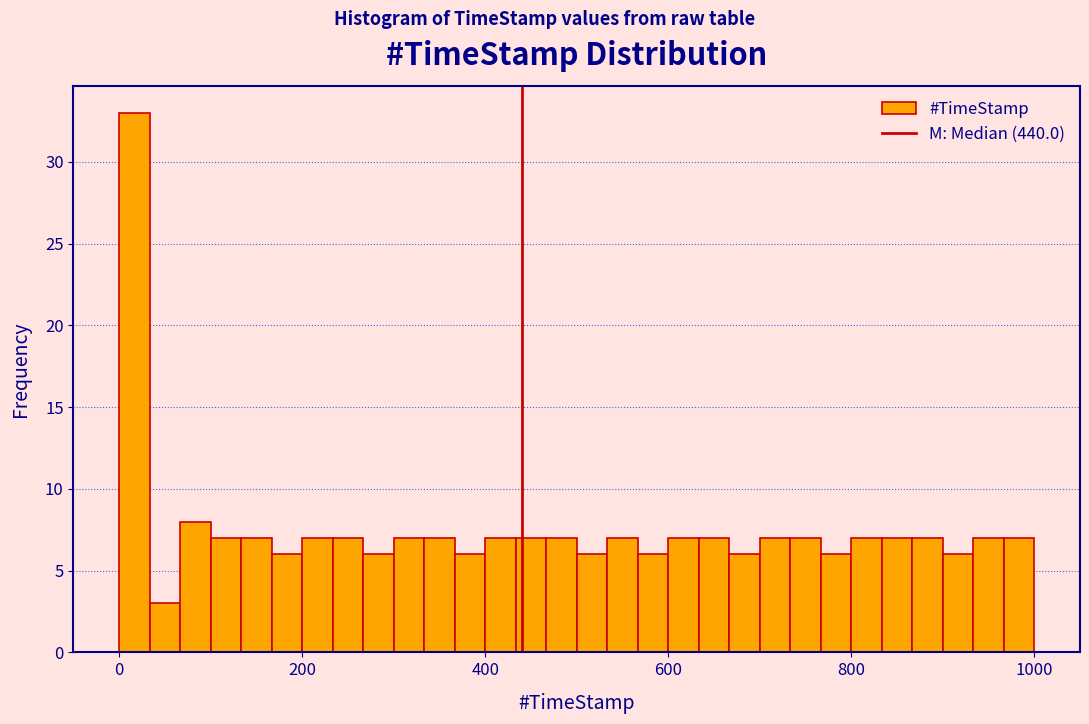

Read against the x-axis, roughly where is the centre of the tallest bar?

20